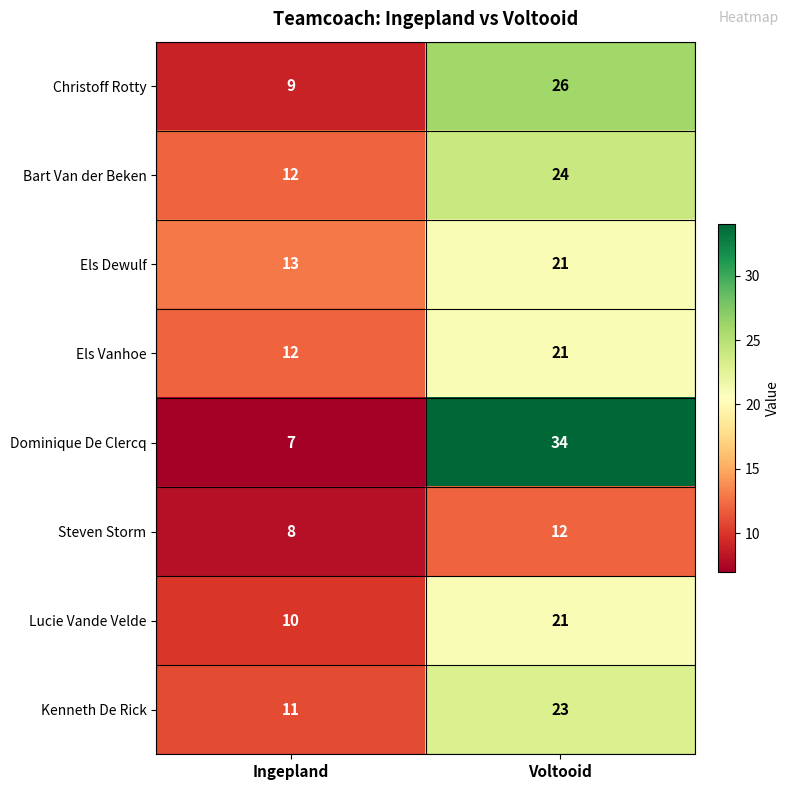

Reading left to right, transcribe all the data shown in this chart.

Christoff Rotty: 9	26
Bart Van der Beken: 12	24
Els Dewulf: 13	21
Els Vanhoe: 12	21
Dominique De Clercq: 7	34
Steven Storm: 8	12
Lucie Vande Velde: 10	21
Kenneth De Rick: 11	23